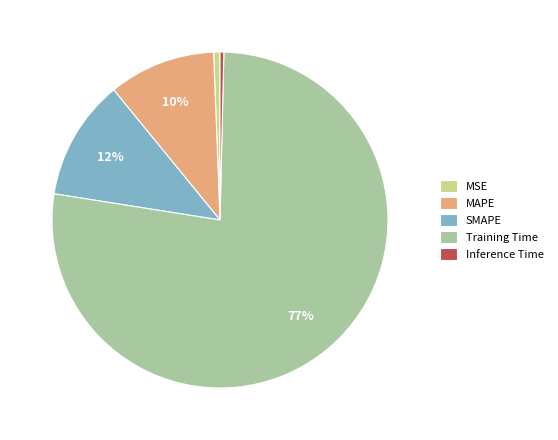

What percentage is the MAPE slice, to the nearest percent?

10%